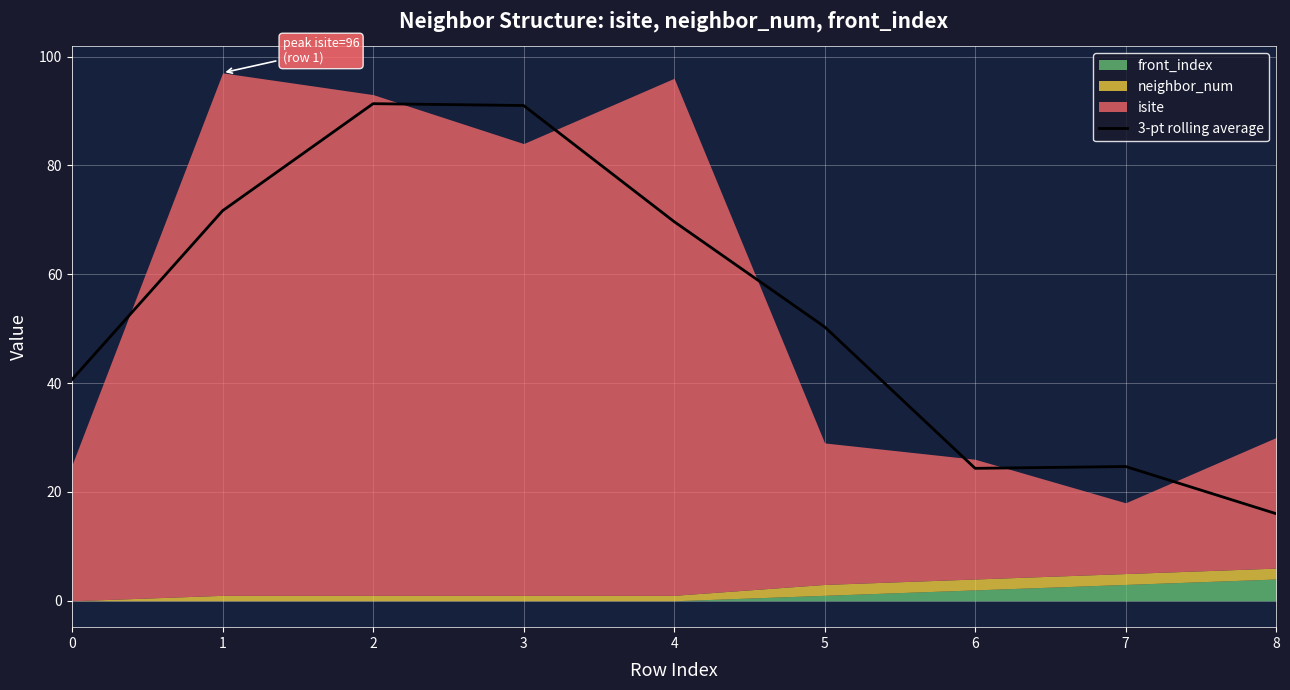

What is the sum of all values?

479.7